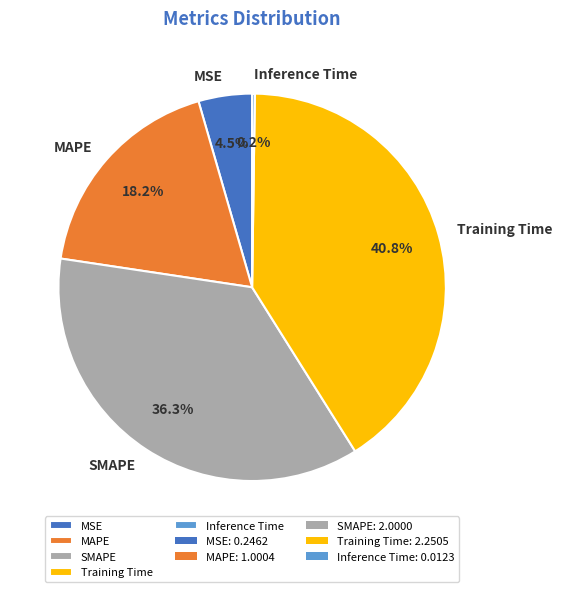

Which category has the biggest portion of the pie?

Training Time